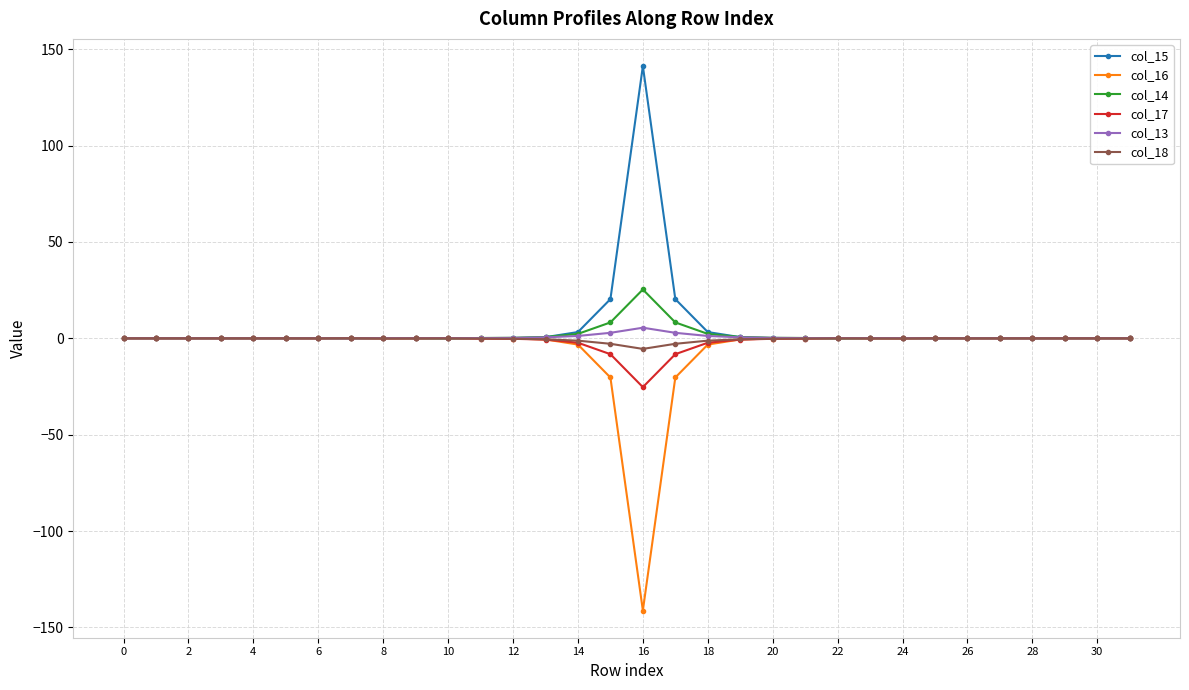

True or false: col_16 has more than 1 interior local peaks.

True